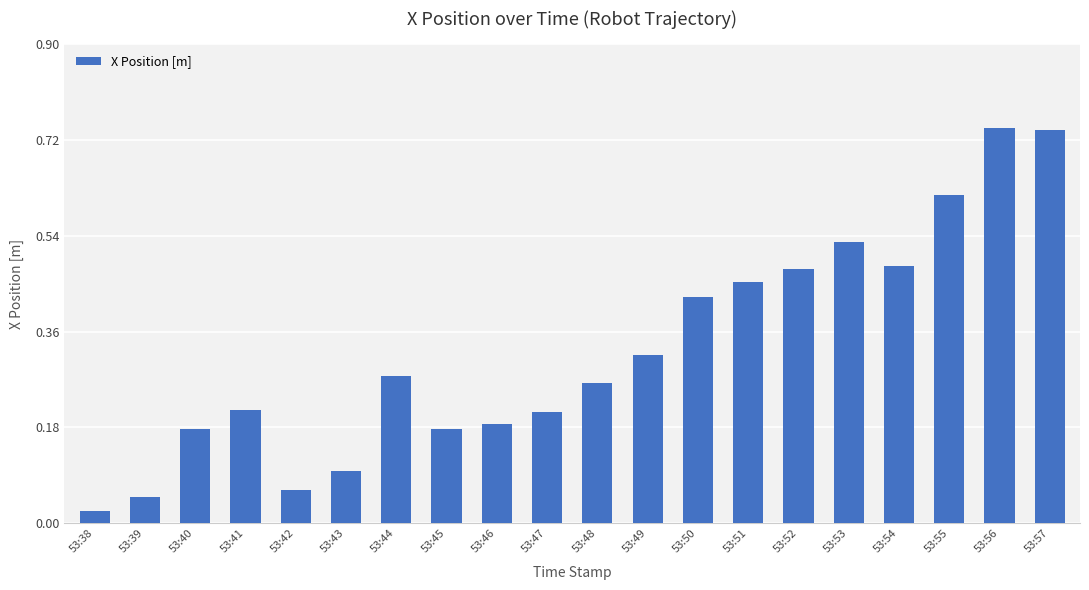

What is the change in value from 53:39 to 53:44?

+0.2